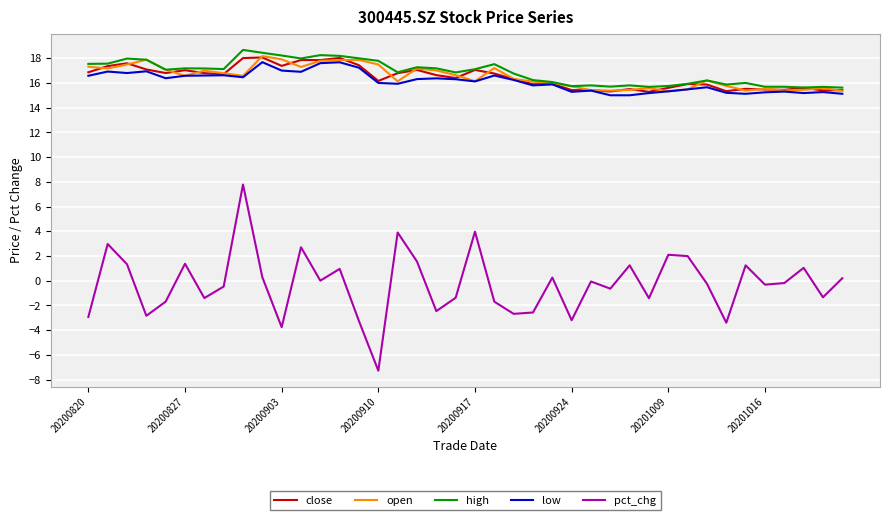

Which series has the largest range (max minus min)?

pct_chg